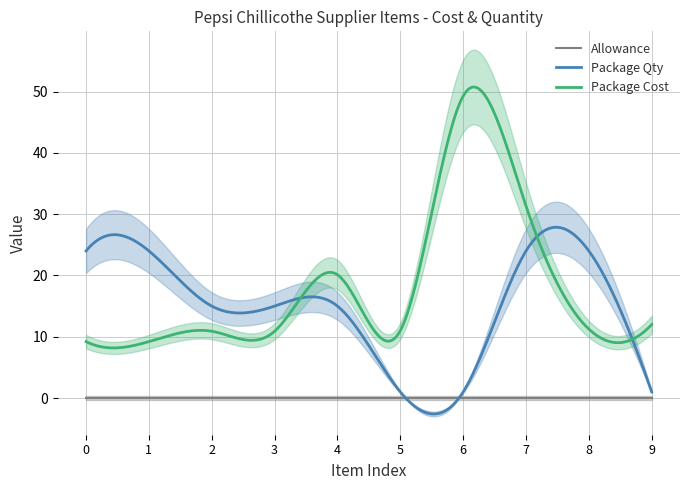

Which series has the widest spread of values?

Package Cost